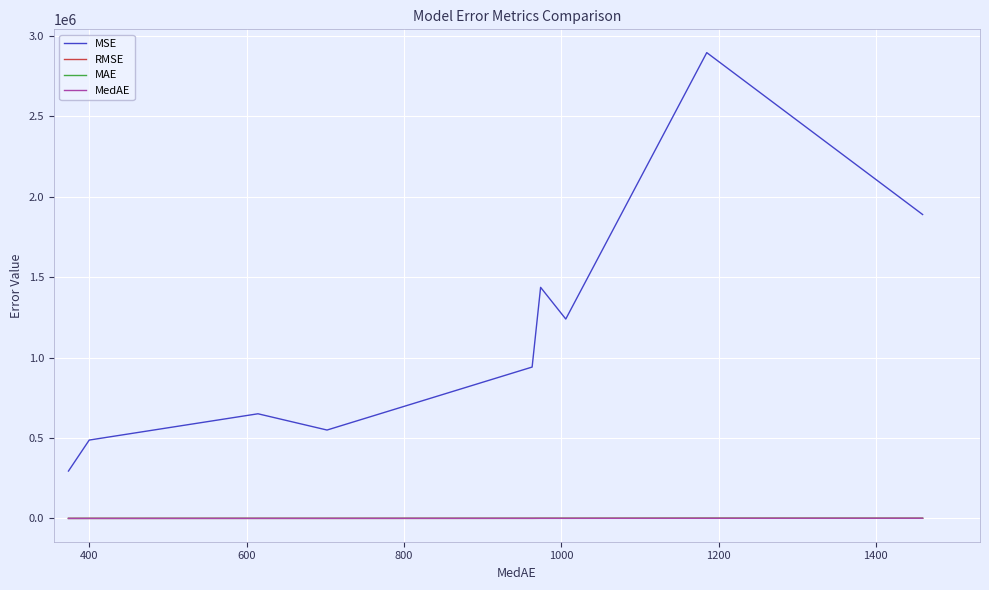

What are all the series names shown in the legend?

MSE, RMSE, MAE, MedAE